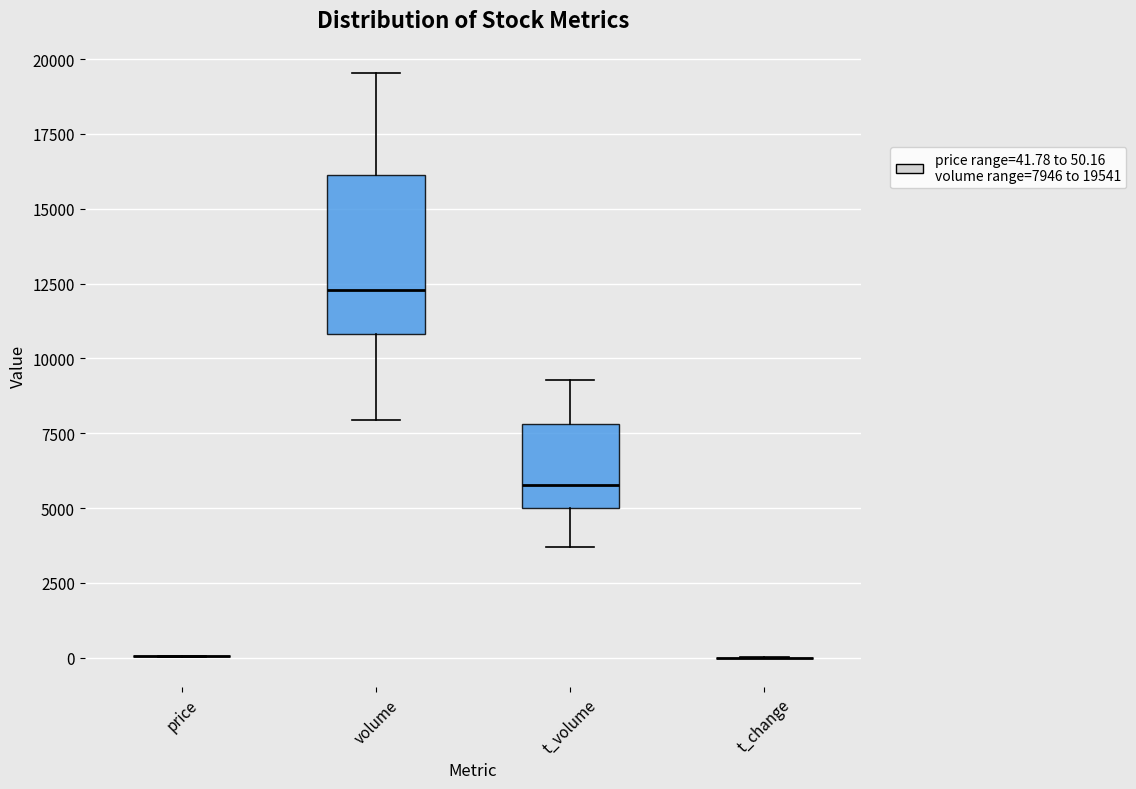

Comparing the boxes themselves (not the whiskers), which one is the tallest?

volume